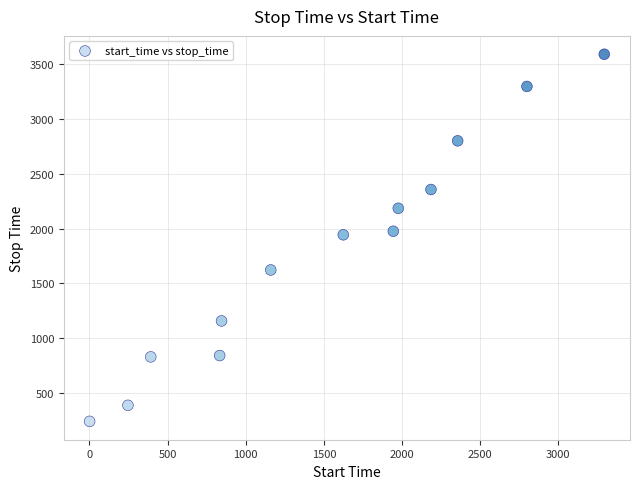

What is the range of X values (max minus min)?

3293